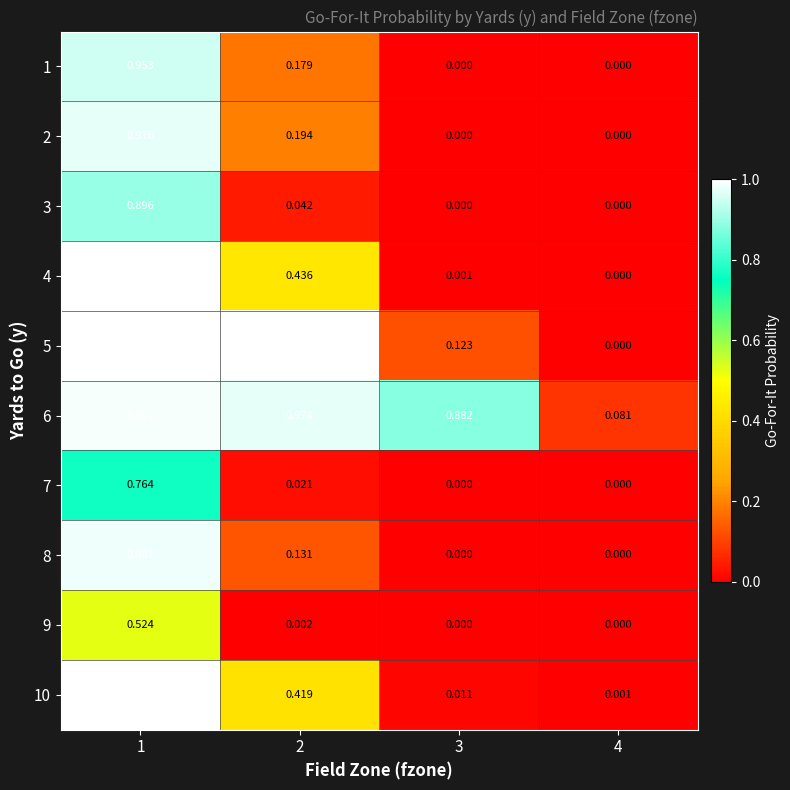

At how many categories does at least one series exceed 0?

4